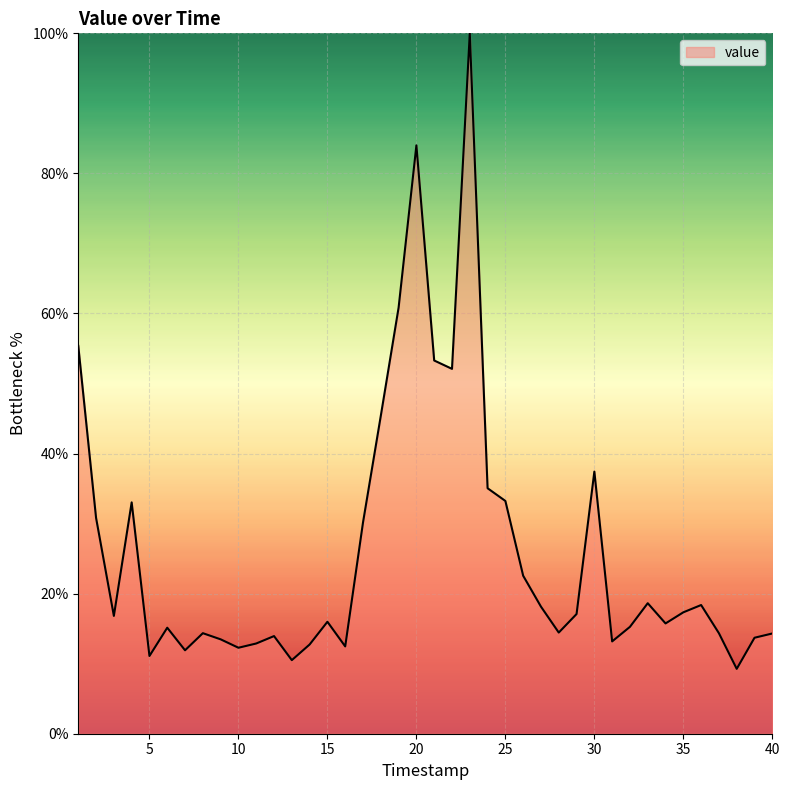

How many categories are shown in the chart?

40